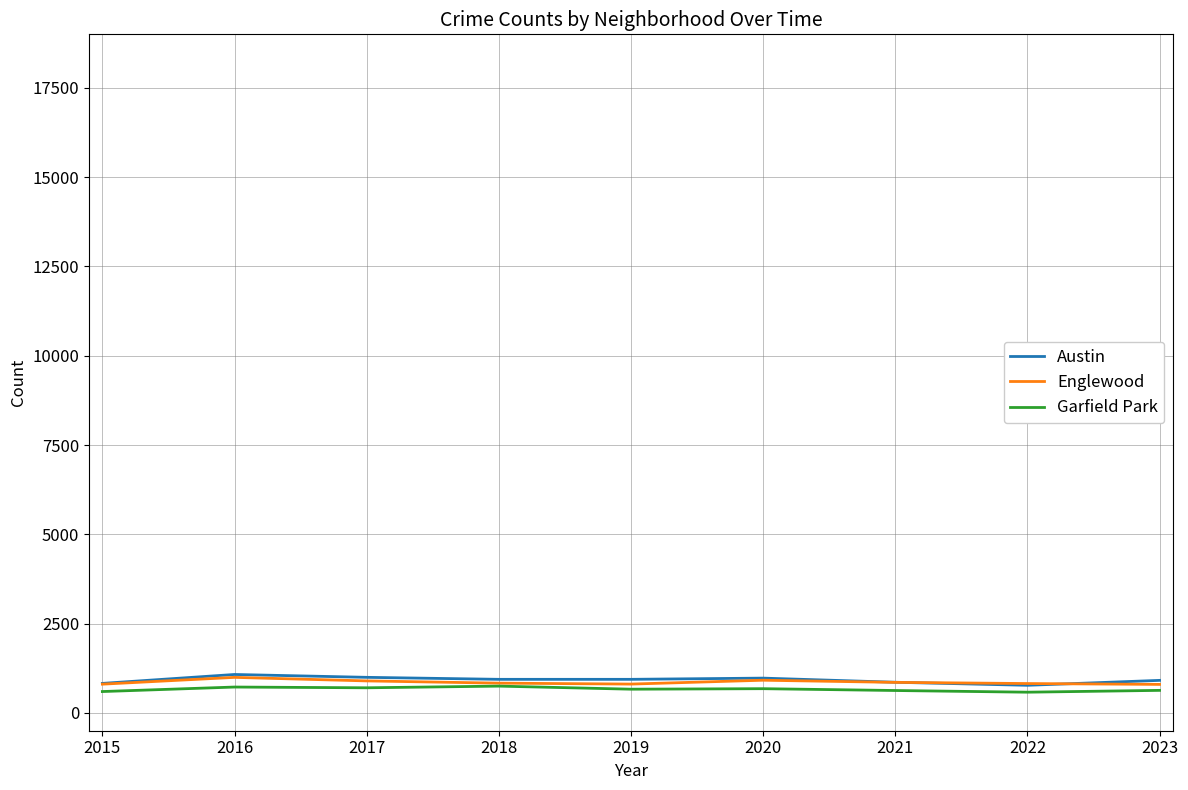

Is it true that Englewood equals 169 at 2019?

False